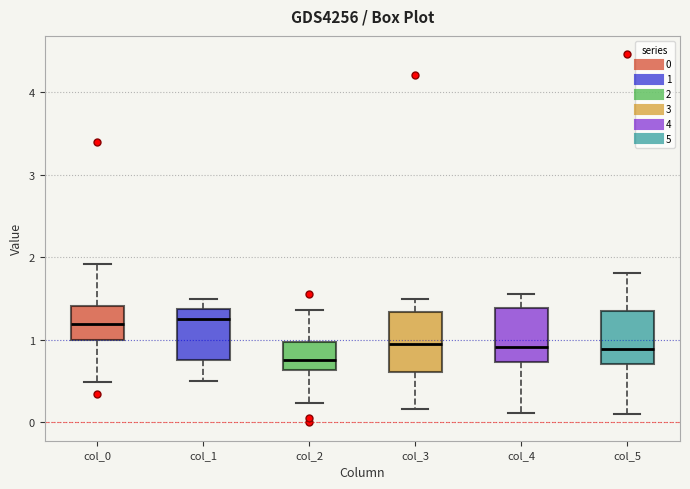

Reading left to right, read every box against the y-axis: the position of its median line, the range the box covers, and the ends of its whiskers. The values are not printed on the chart, so give them approximately, as read against the axis.

col_0: median 1.2, box 1.0 to 1.4, whiskers 0.5 to 1.9
col_1: median 1.3, box 0.8 to 1.4, whiskers 0.5 to 1.5
col_2: median 0.8, box 0.6 to 1.0, whiskers 0.2 to 1.4
col_3: median 0.9, box 0.6 to 1.3, whiskers 0.2 to 1.5
col_4: median 0.9, box 0.7 to 1.4, whiskers 0.1 to 1.6
col_5: median 0.9, box 0.7 to 1.3, whiskers 0.1 to 1.8